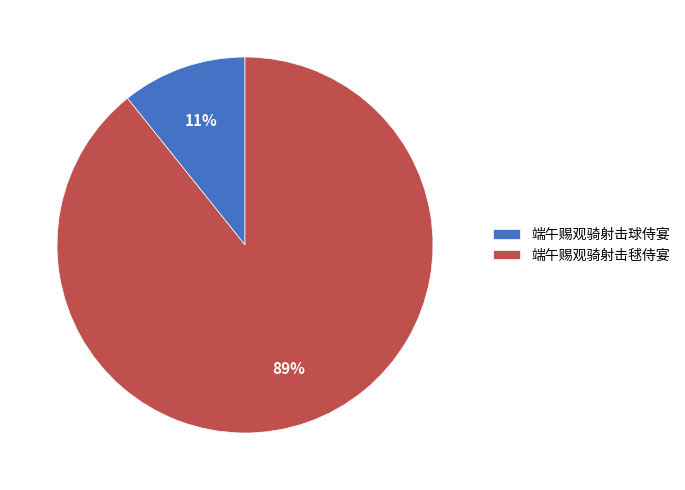

Count the number of slices in the pie.

2